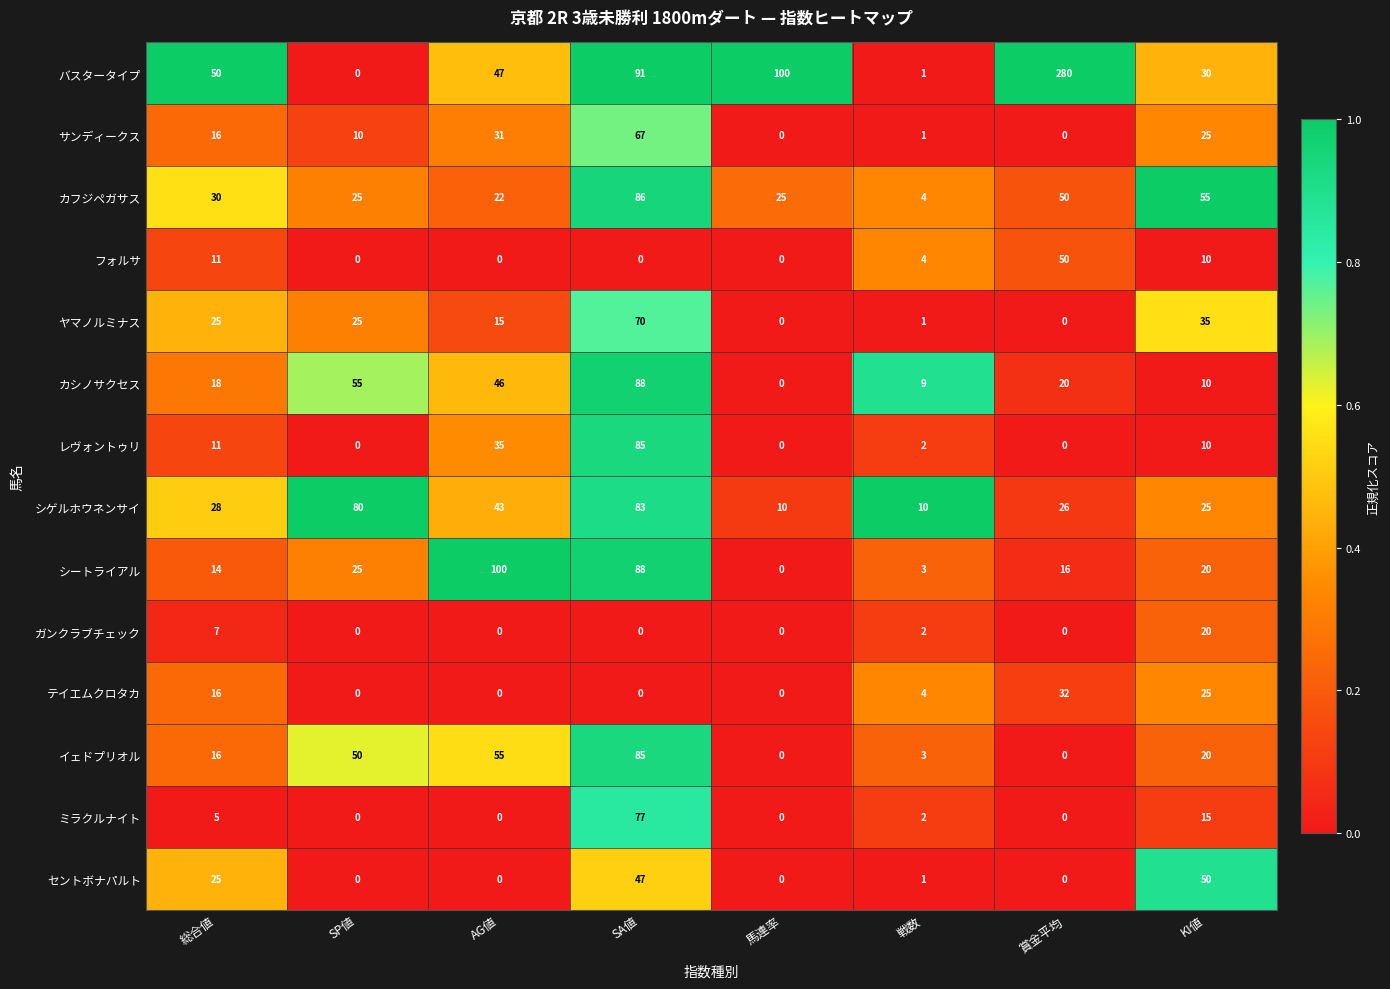

Which series changed the most between 総合値 and 戦数?

バスタータイプ